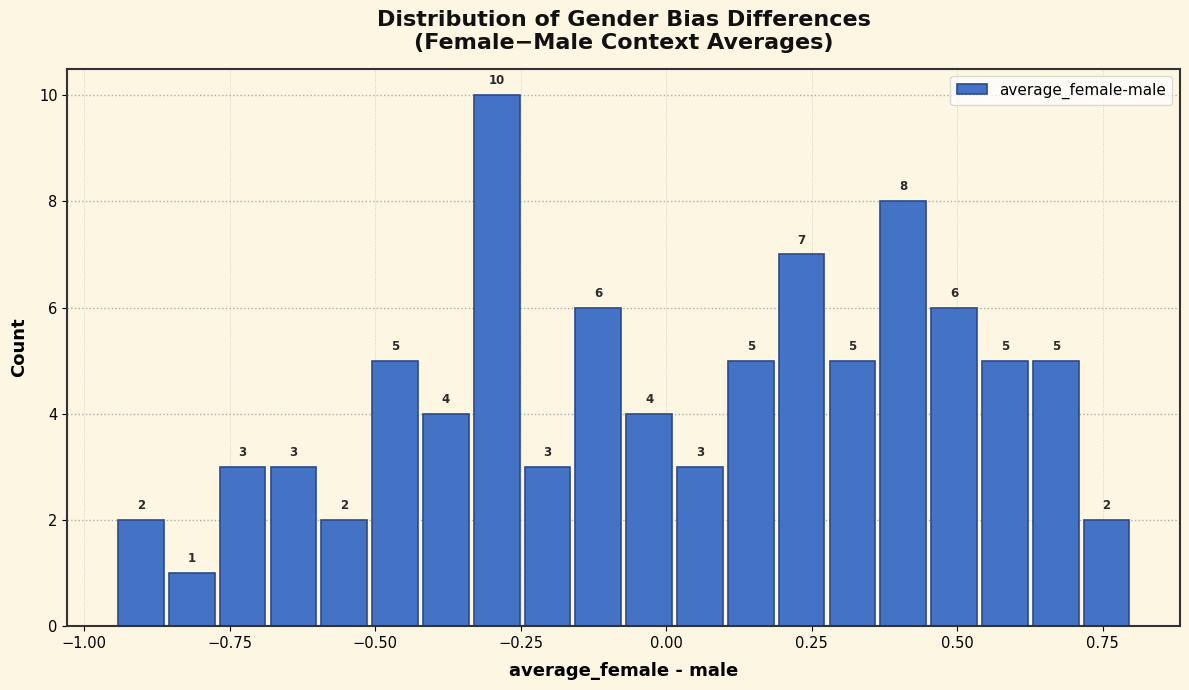

Read against the x-axis, roughly where is the centre of the tallest bar?

-0.30